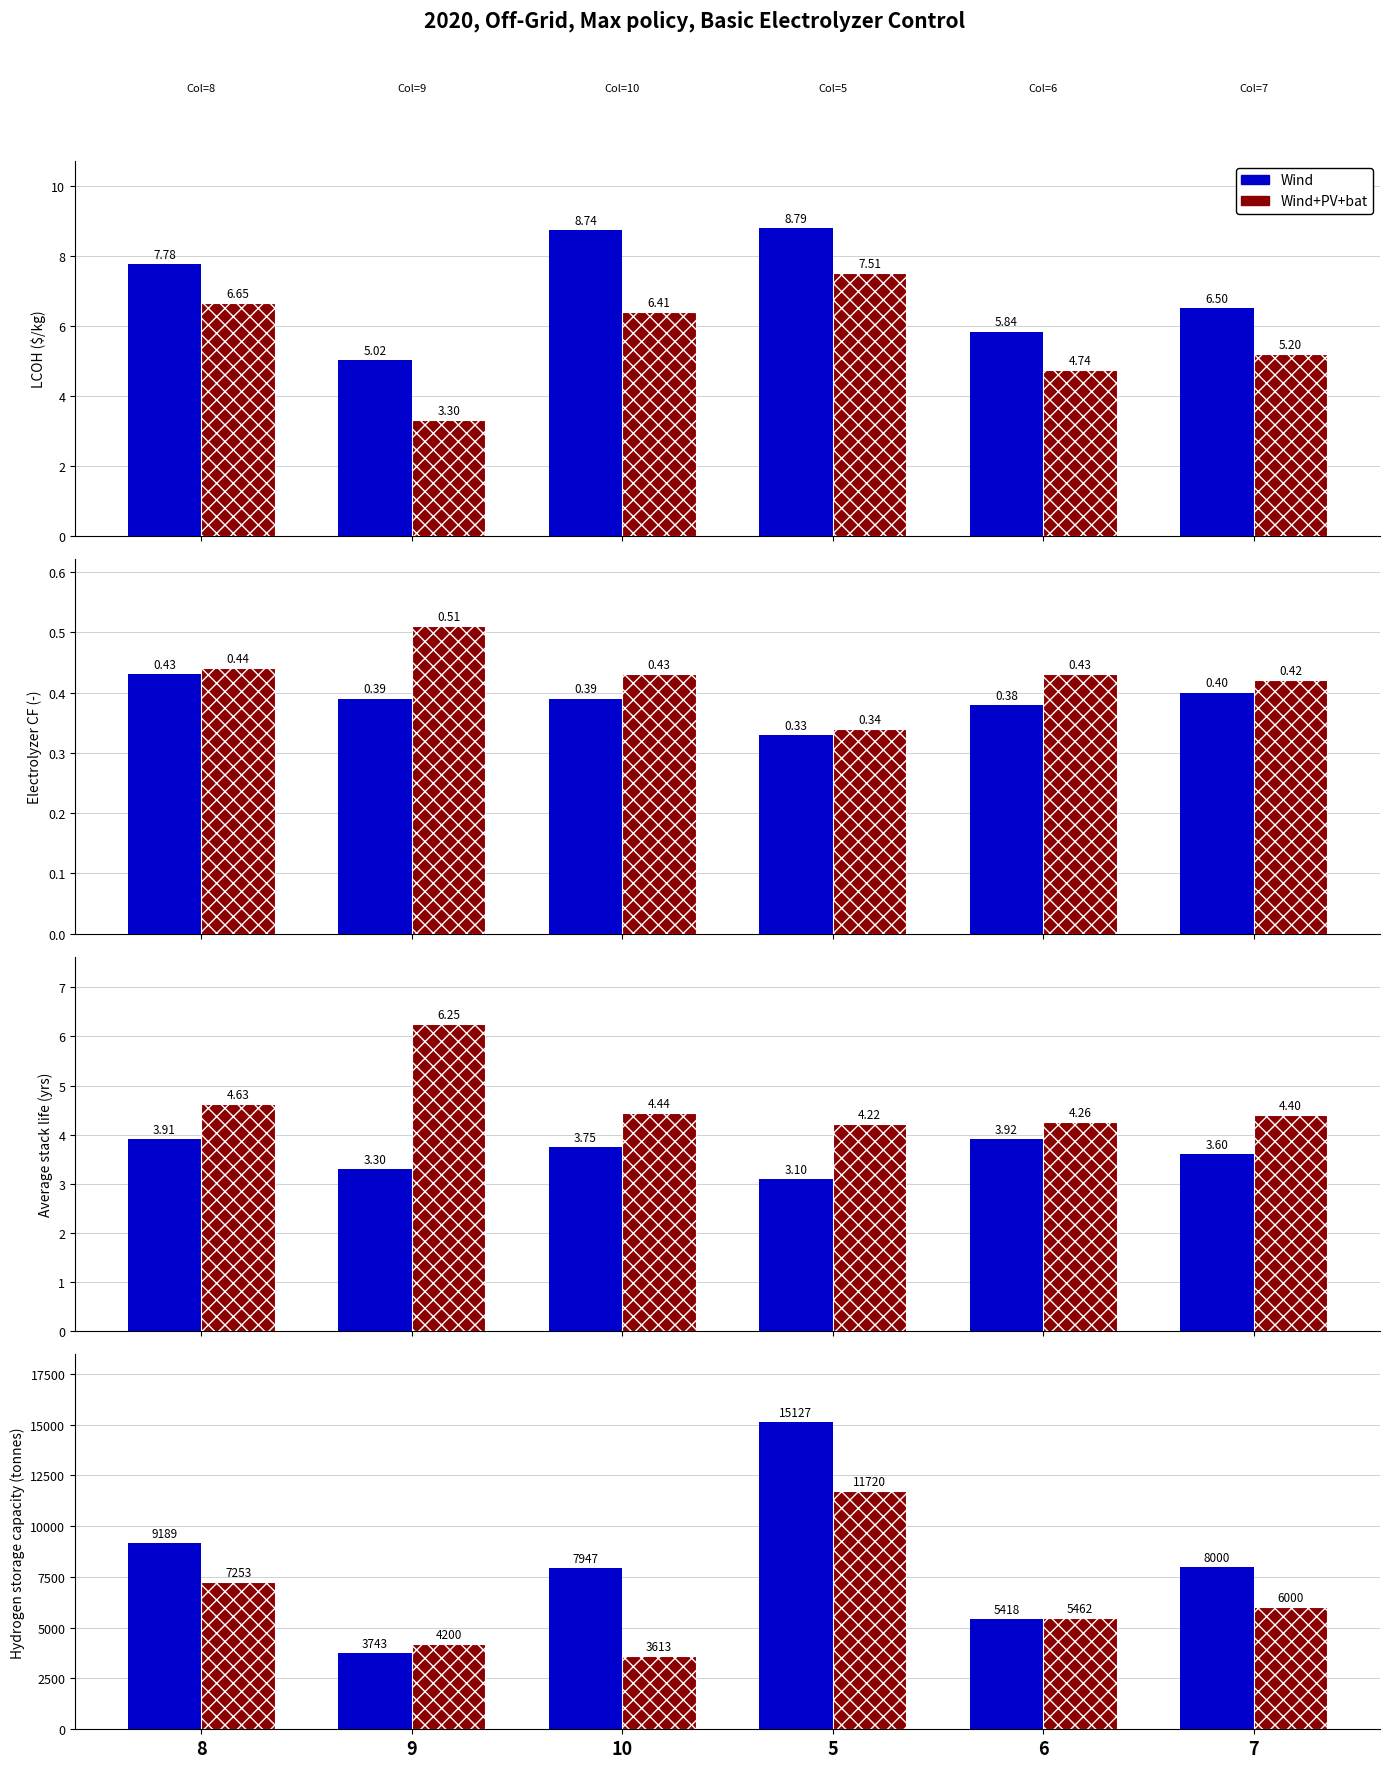

At which category is the sum across all series the highest?

5